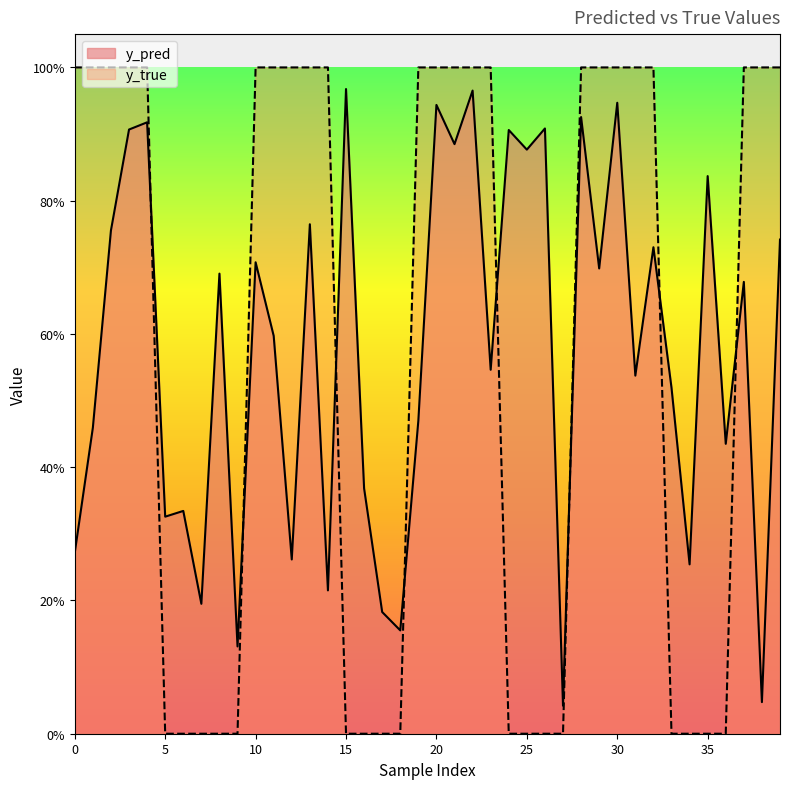

What is the total value across all series at 35?

0.8